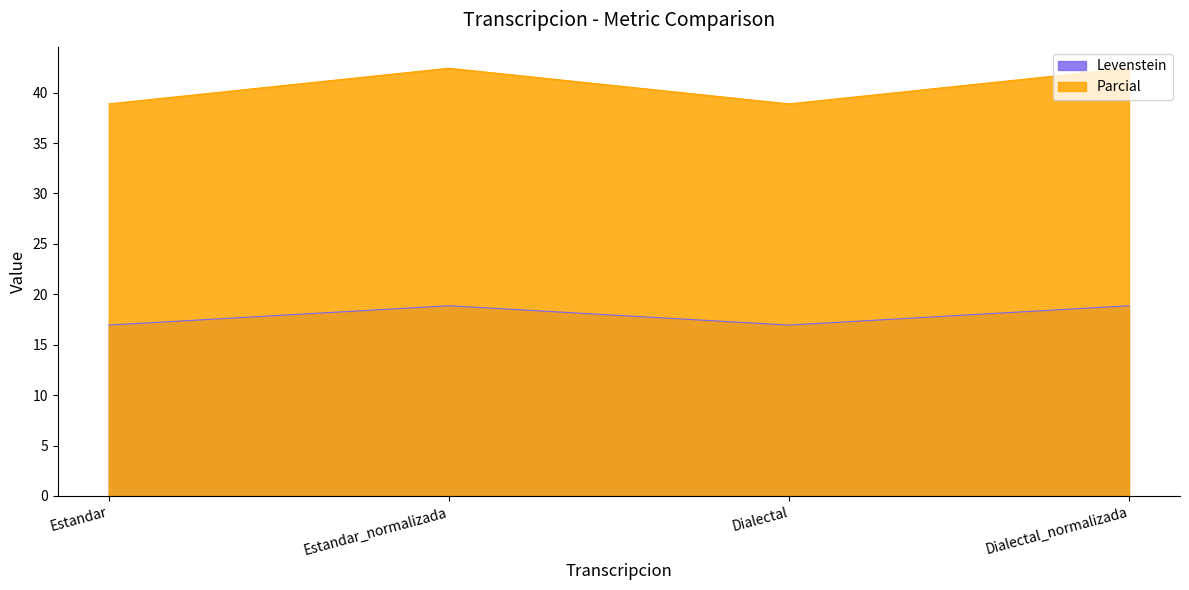

How many data points in Levenstein are less than 18?

2